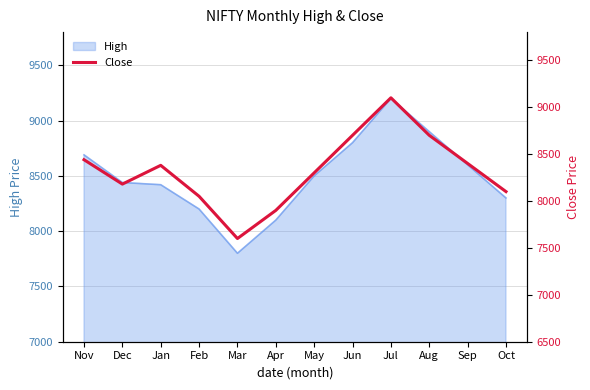

What is the label of the 3rd point from the left?

Jan